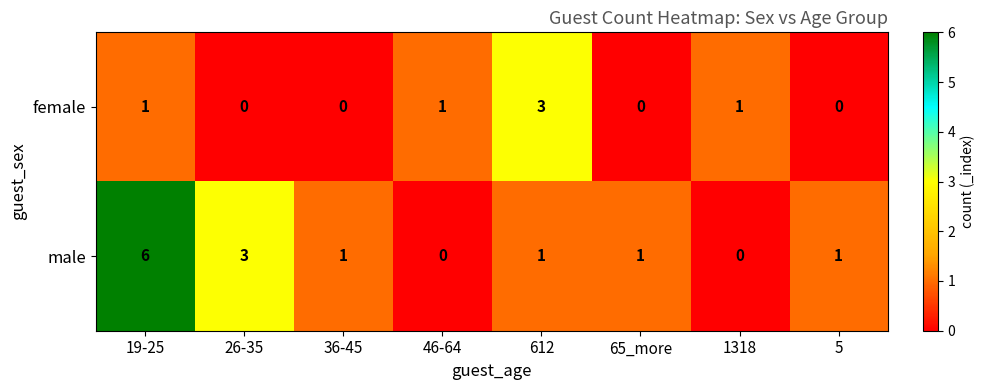

How many categories are shown in the chart?

8